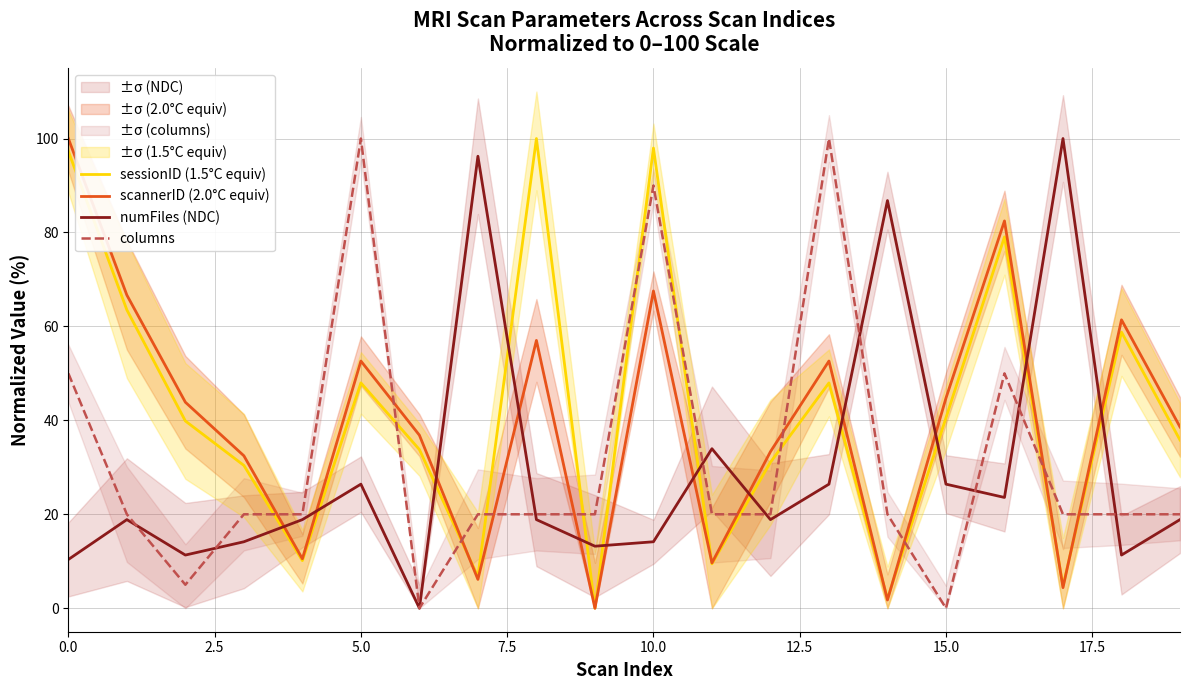

What are all the series names shown in the legend?

sessionID (1.5°C equiv), scannerID (2.0°C equiv), numFiles (NDC), columns